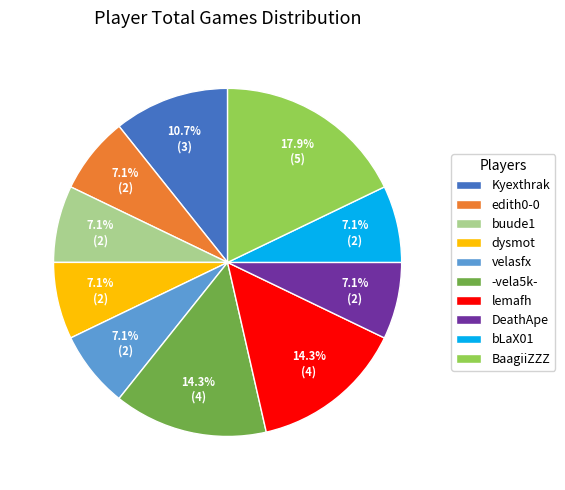

True or false: DeathApe accounts for 1% of the total.

False